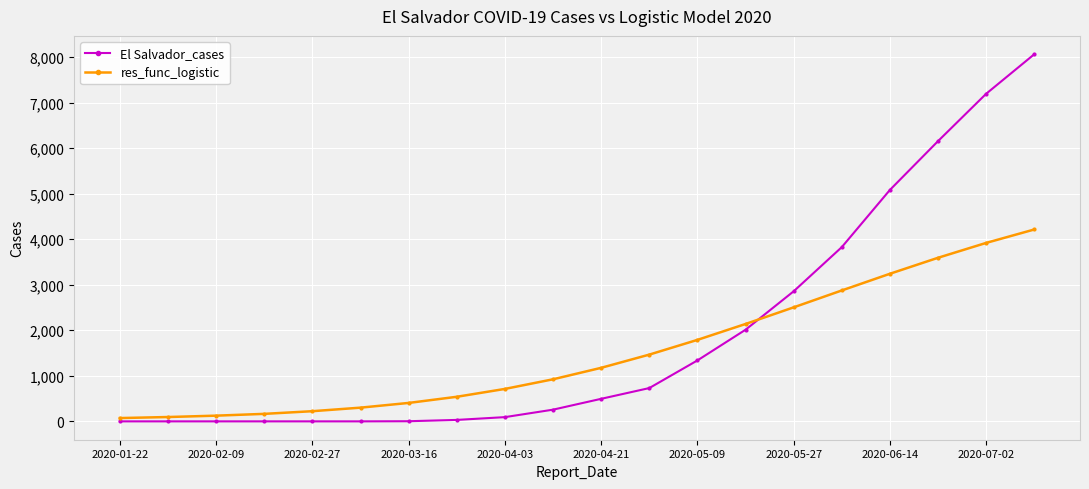

What is the value of the res_func_logistic point at the 5th from the left?

223.3